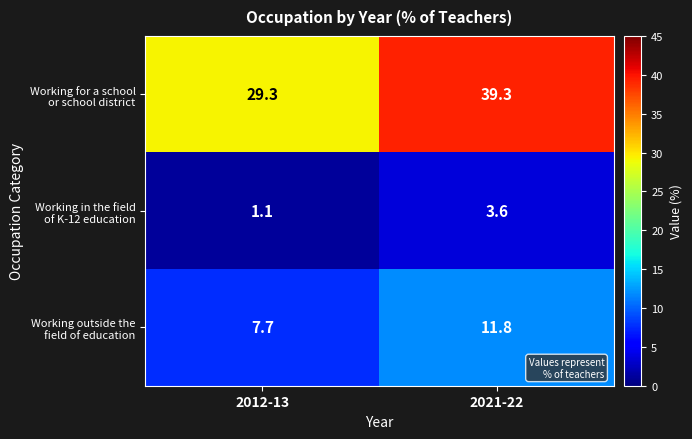

What is the total value across all series at 2021-22?

54.7